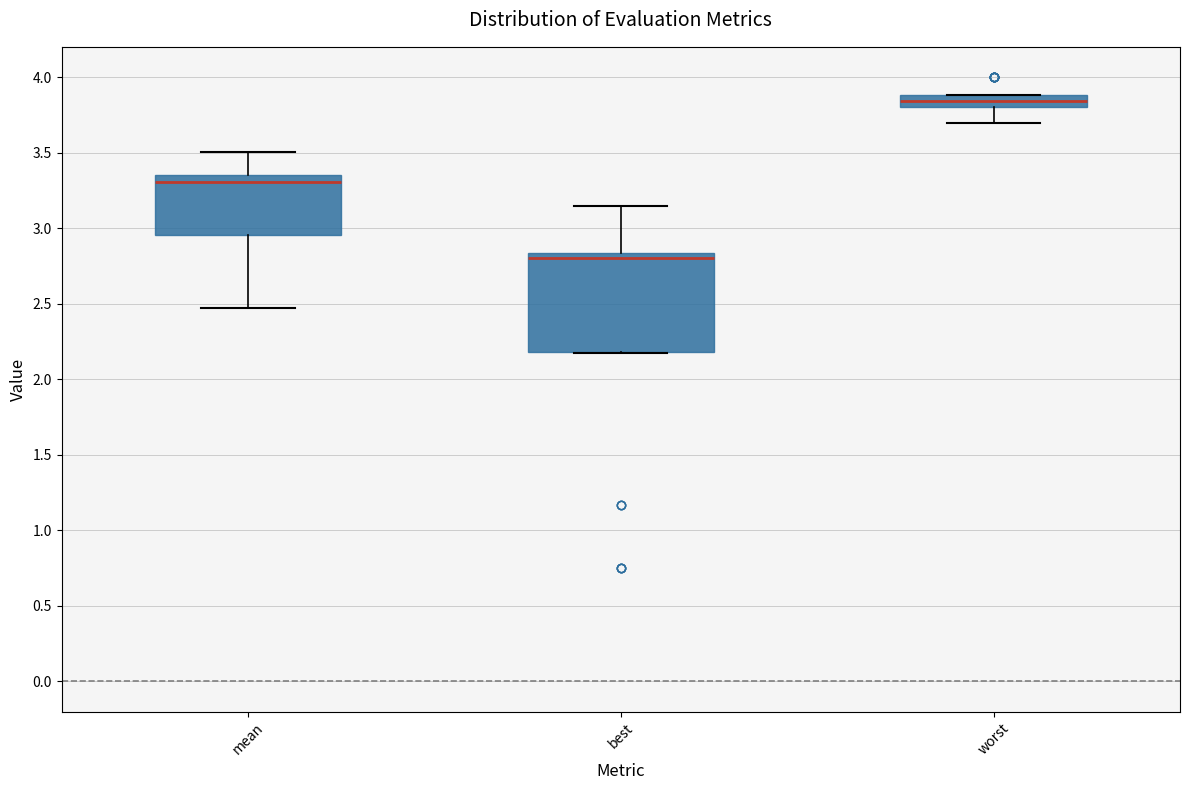

Which box's median line is the lowest?

best